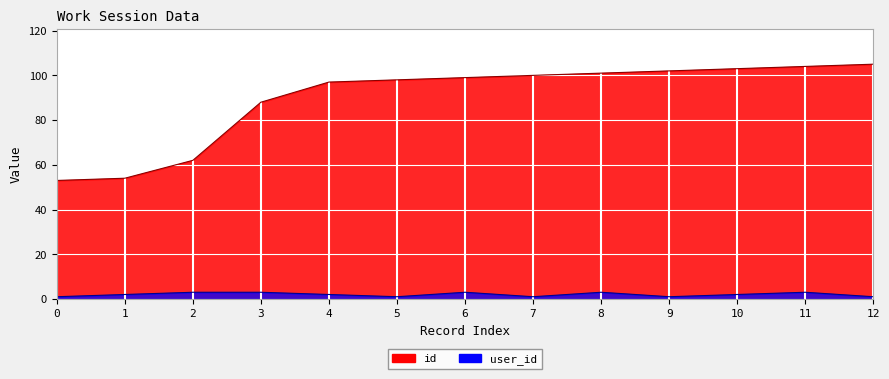

The id series shows 54 at 1. True or false?

True